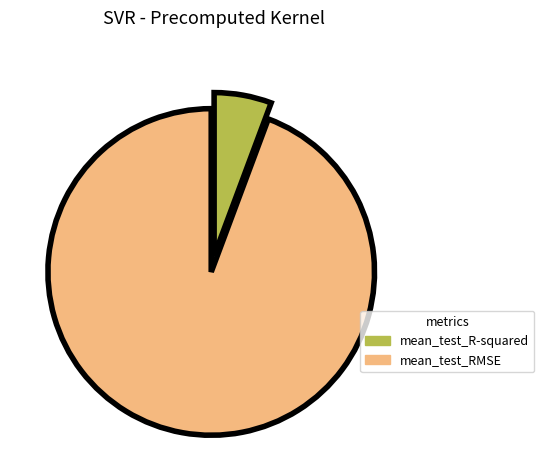

How many slices are in this pie chart?

2